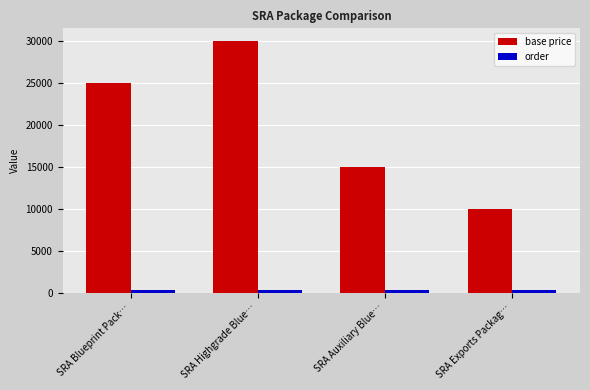

What position from the right is SRA Exports Packag…?

1